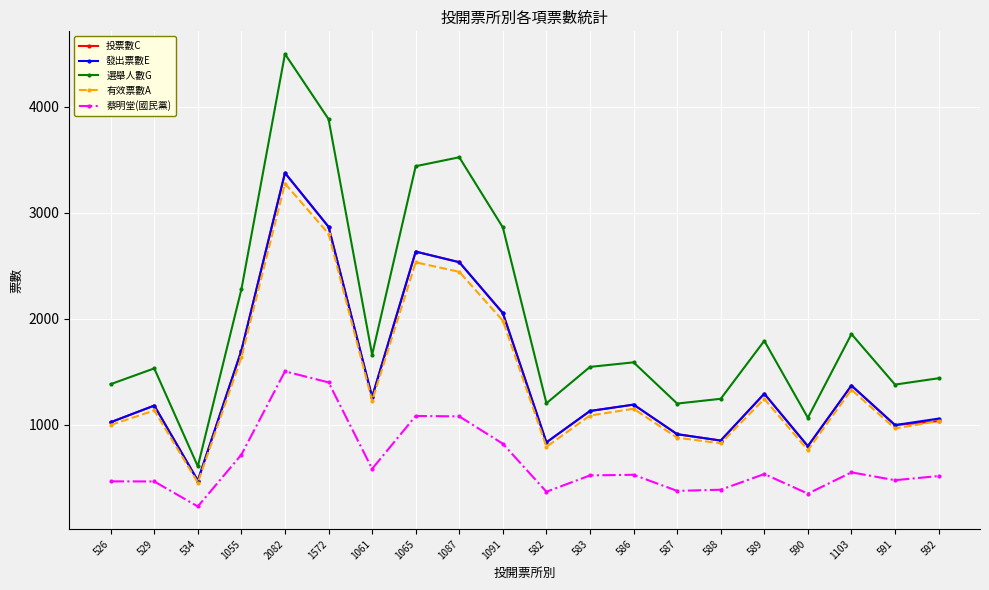

What is the maximum value for 選舉人數G?

4500